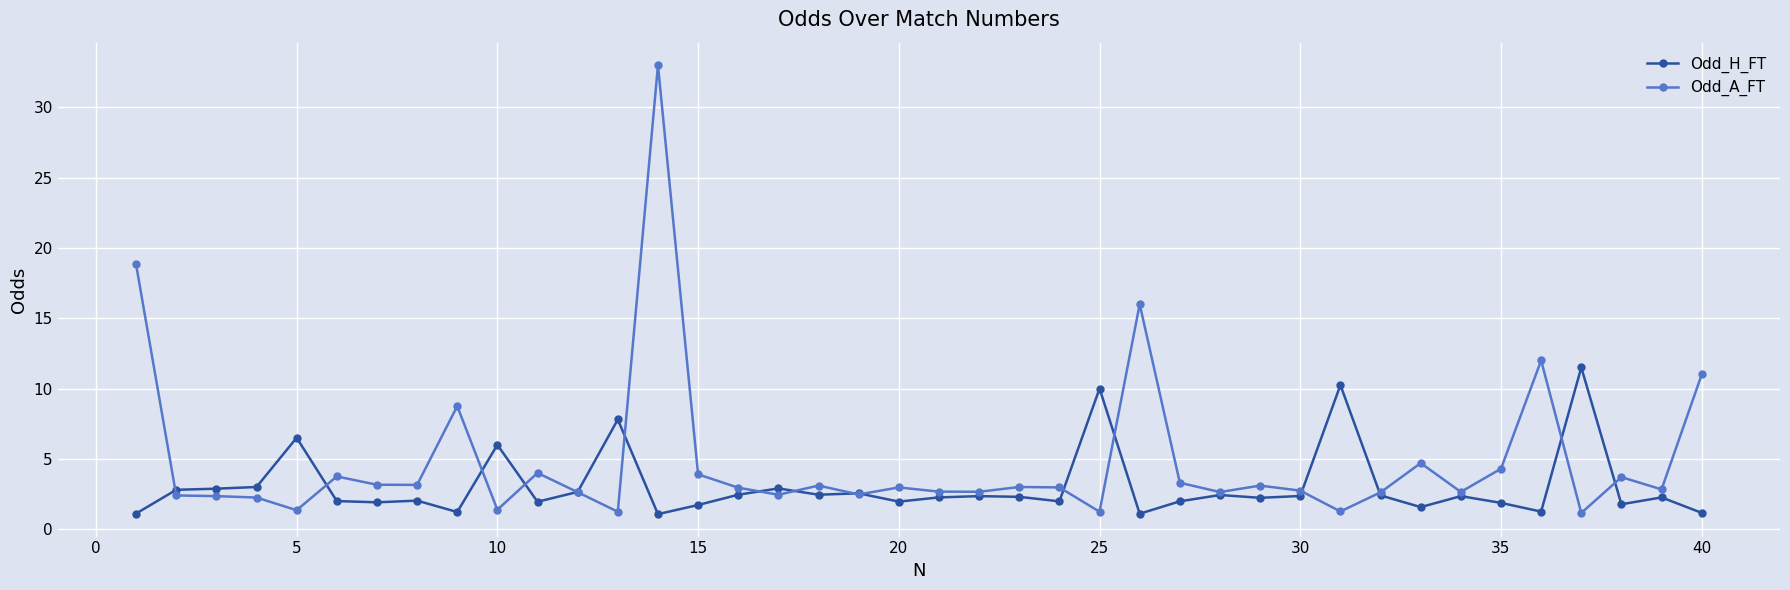

List the series in order of their overall mean, highest first.

Odd_A_FT, Odd_H_FT